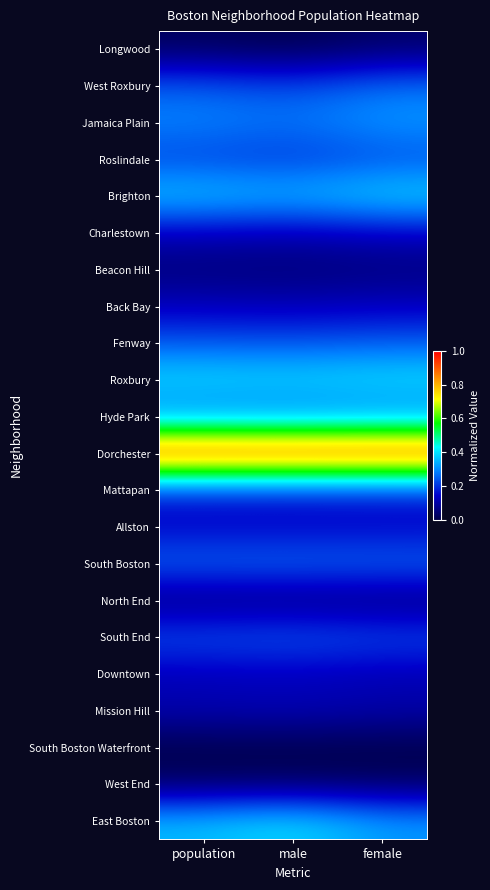

List the series in order of their peak value, lowest first.

South Boston Waterfront, West End, Longwood, North End, Beacon Hill, Mission Hill, Downtown, Back Bay, Charlestown, Allston, Mattapan, Roslindale, Fenway, South End, South Boston, West Roxbury, Hyde Park, Jamaica Plain, East Boston, Brighton, Roxbury, Dorchester